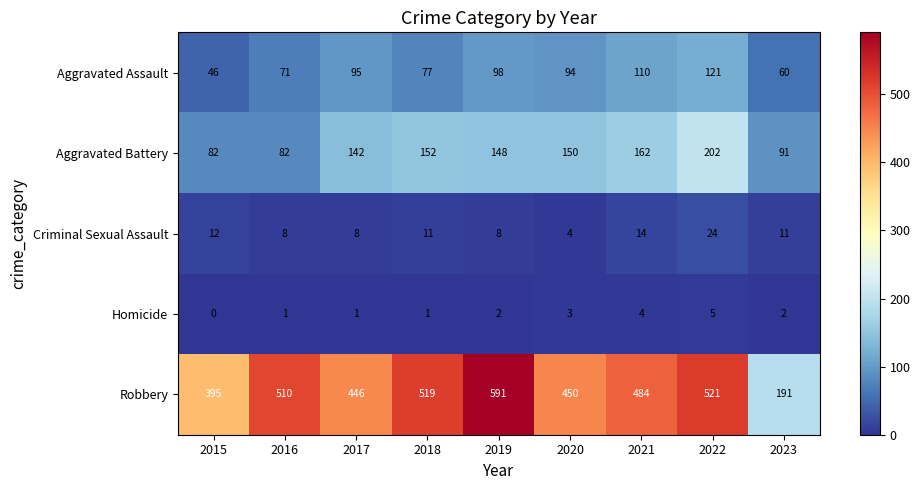

At which category is the sum across all series the highest?

2022